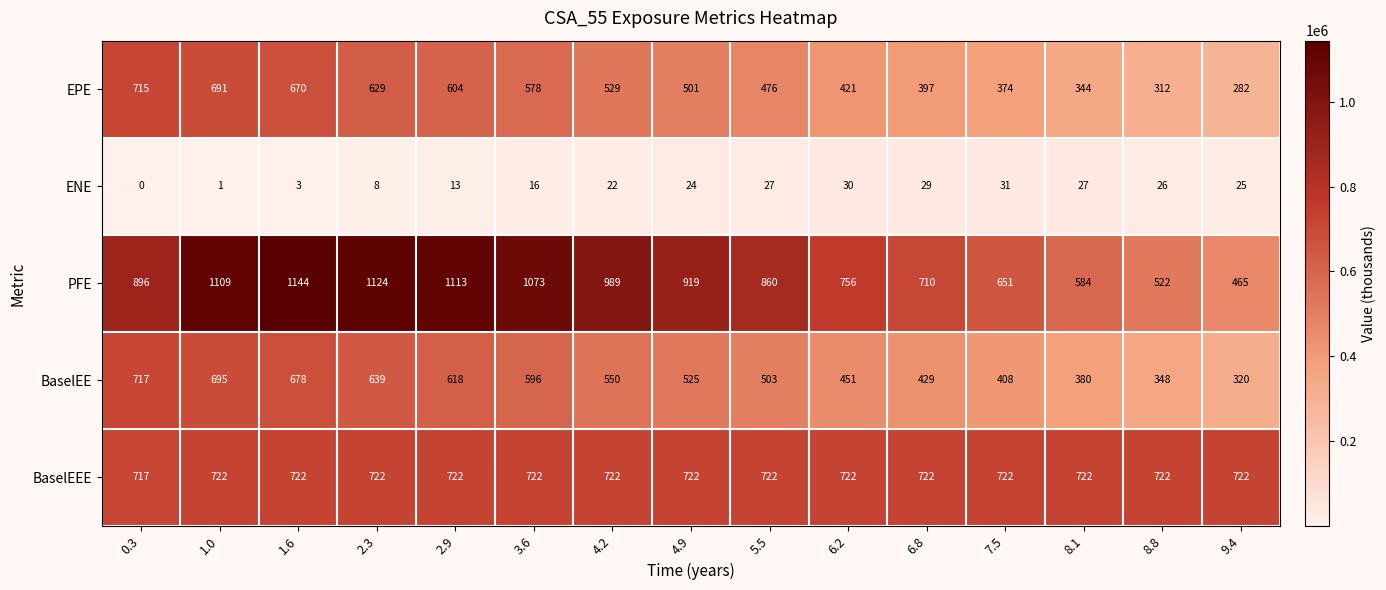

What is the total value across all series at 1.6?

3217537.3